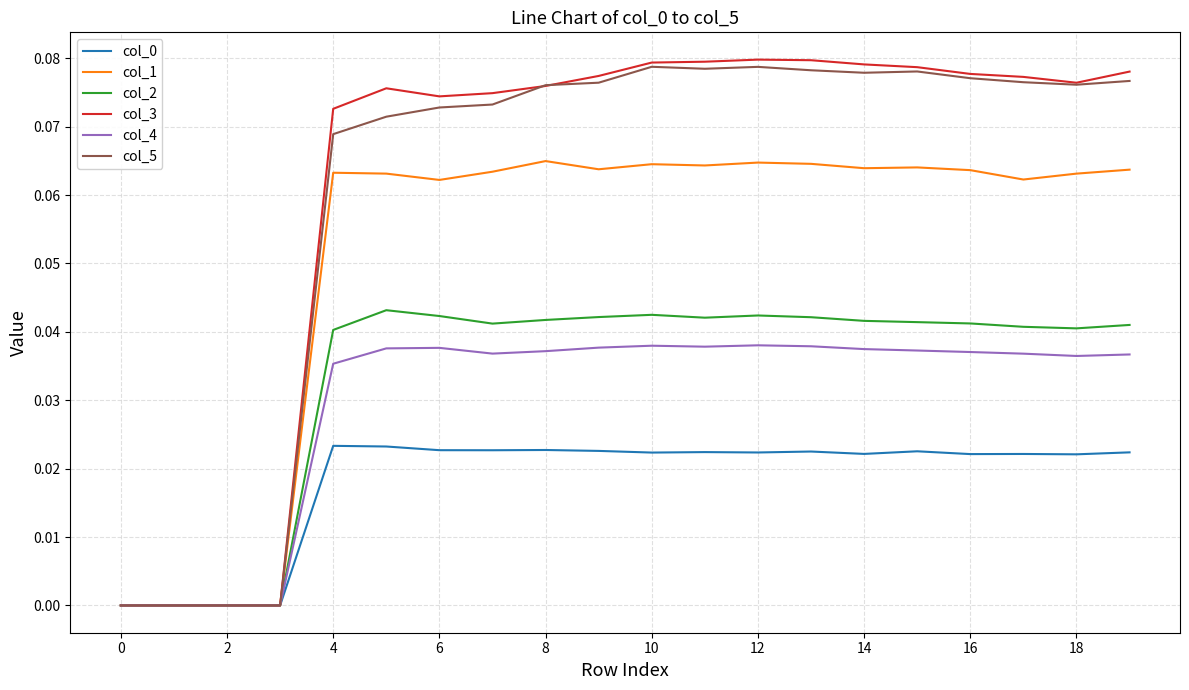

Which series has the largest range (max minus min)?

col_3